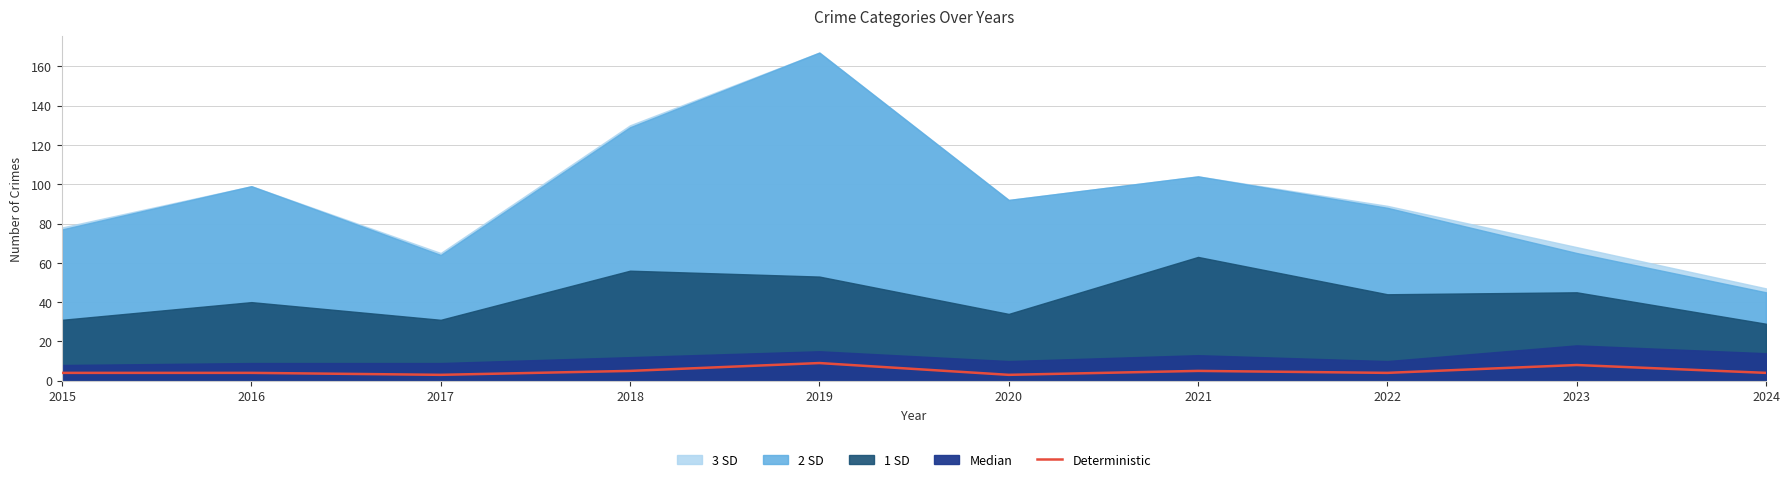

Reading left to right, extract all data points from this chart.

4	4	3	5	9	3	5	4	8	4